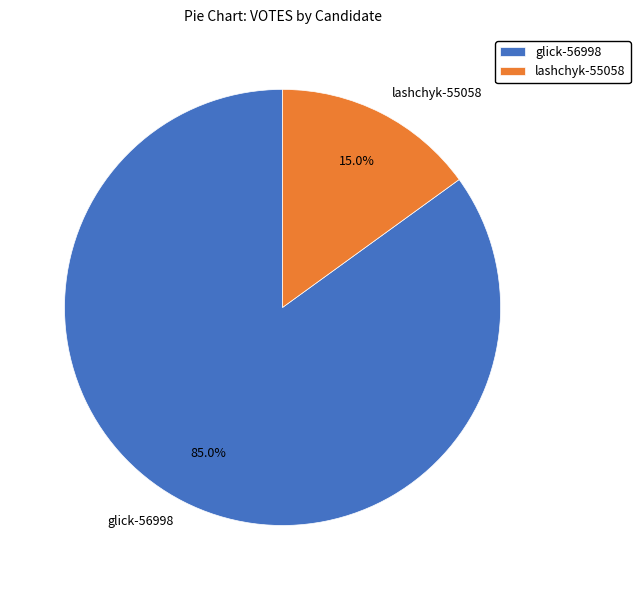

To the nearest percent, what is the average slice percentage?

50%